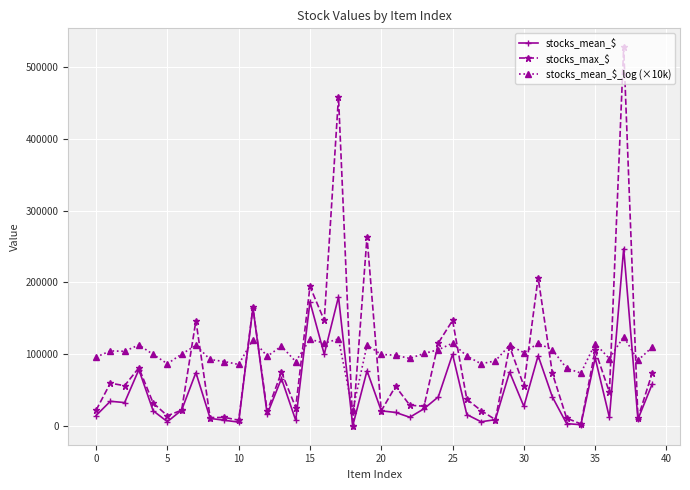

Which series has the largest range (max minus min)?

stocks_max_$